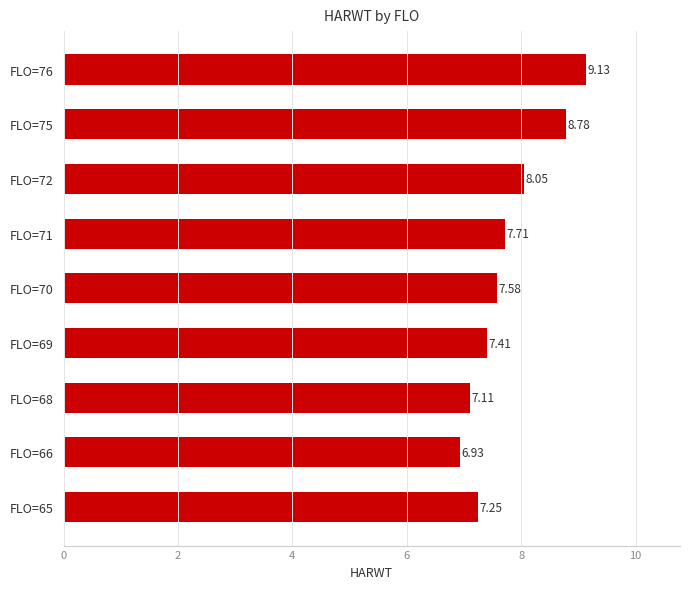

Count the number of categories in the chart.

9